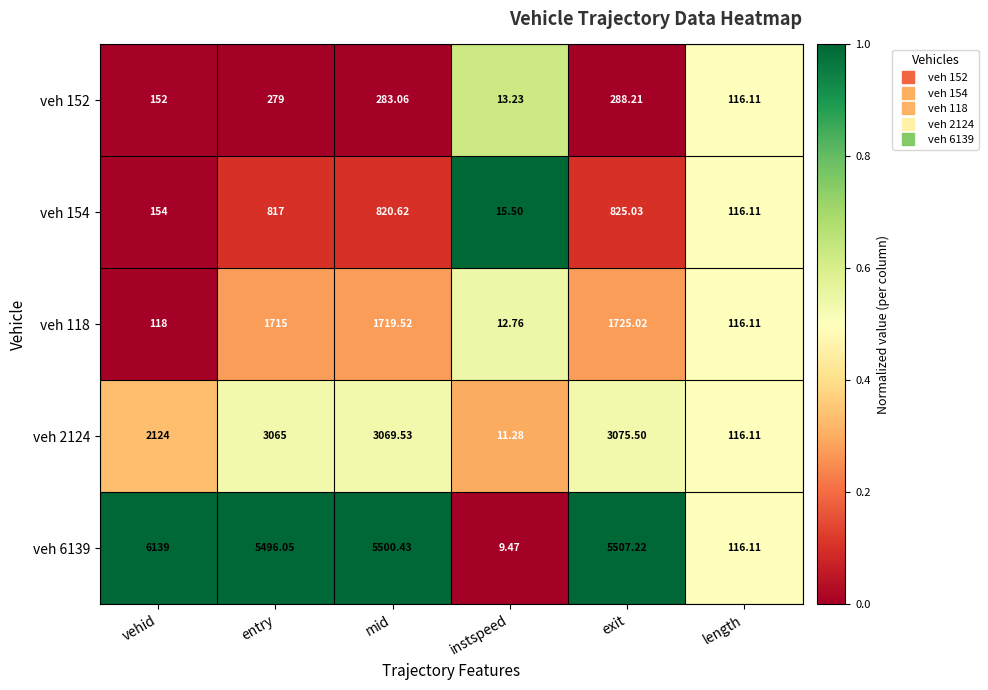

Which category has the highest value in the veh 118 series?

exit